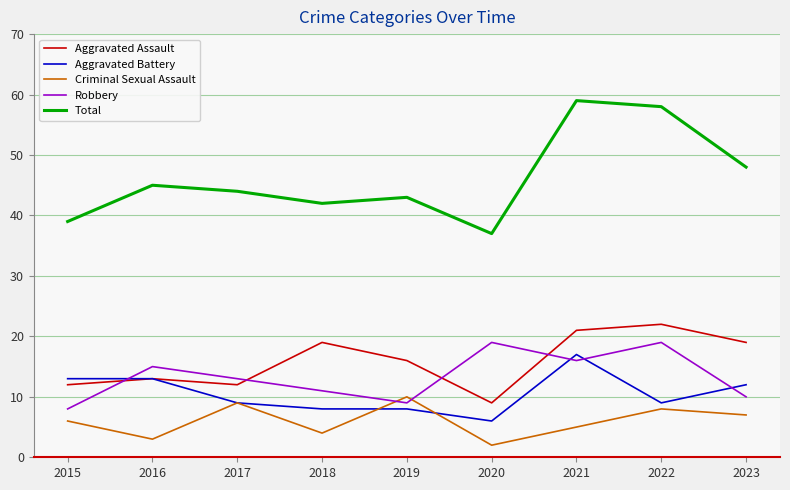

The value of Total at 2022 is 58. True or false?

True